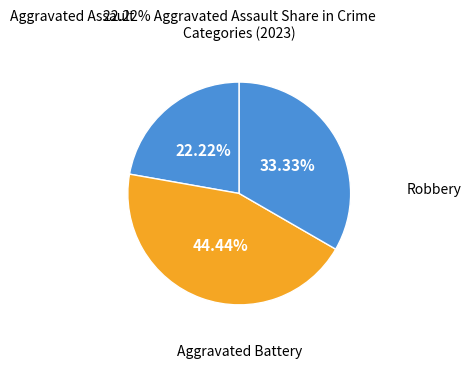

What is the smallest slice in the pie chart?

Aggravated Assault